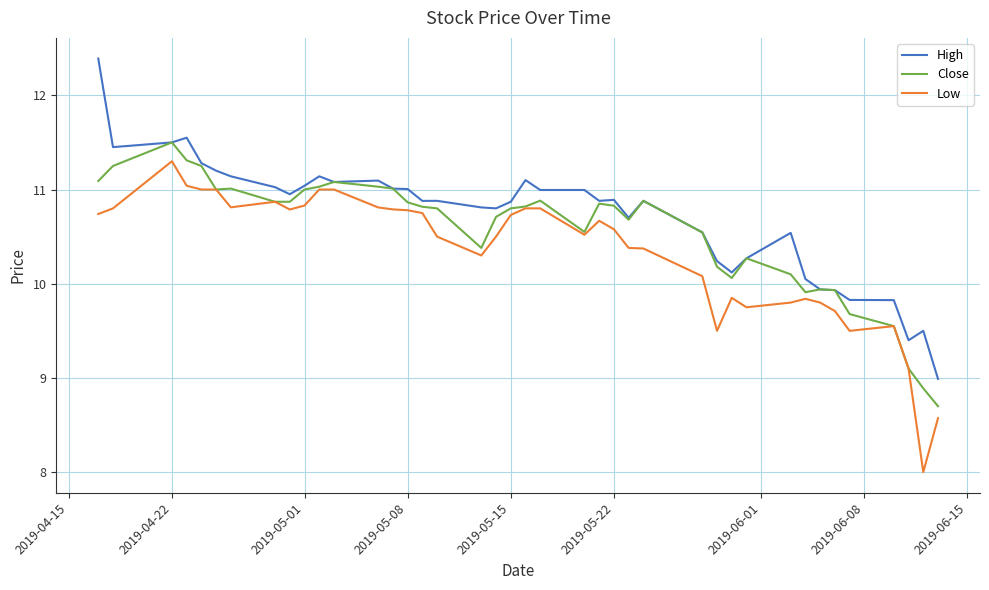

What is the smallest value displayed?

8.0